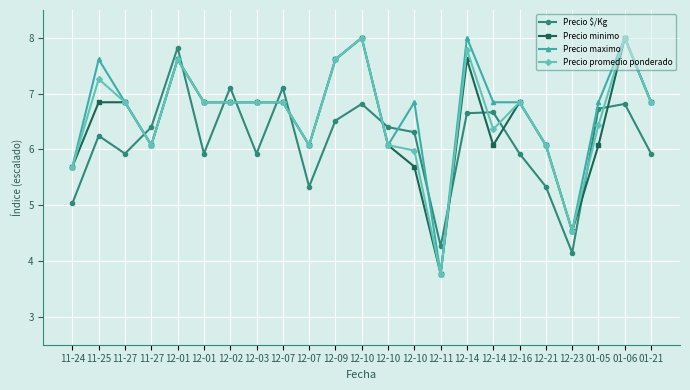

True or false: Precio maximo has a value of 4.8 at 12-10.

False